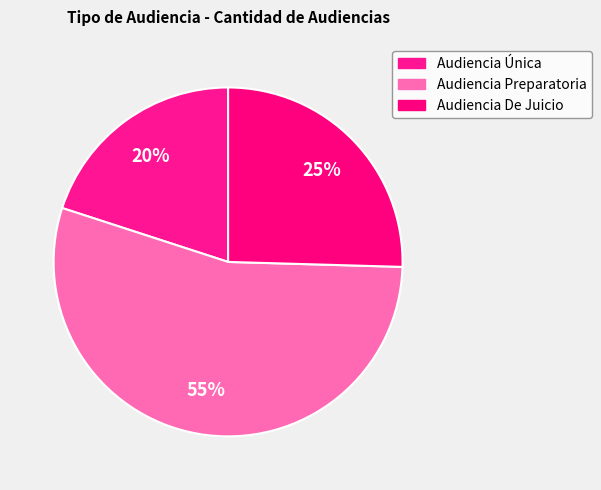

Count the number of slices in the pie.

3